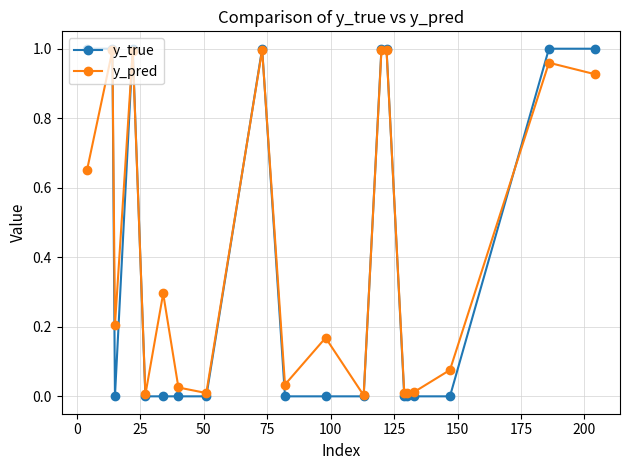

Which series ends up on top after the final intersection of y_true and y_pred?

y_true